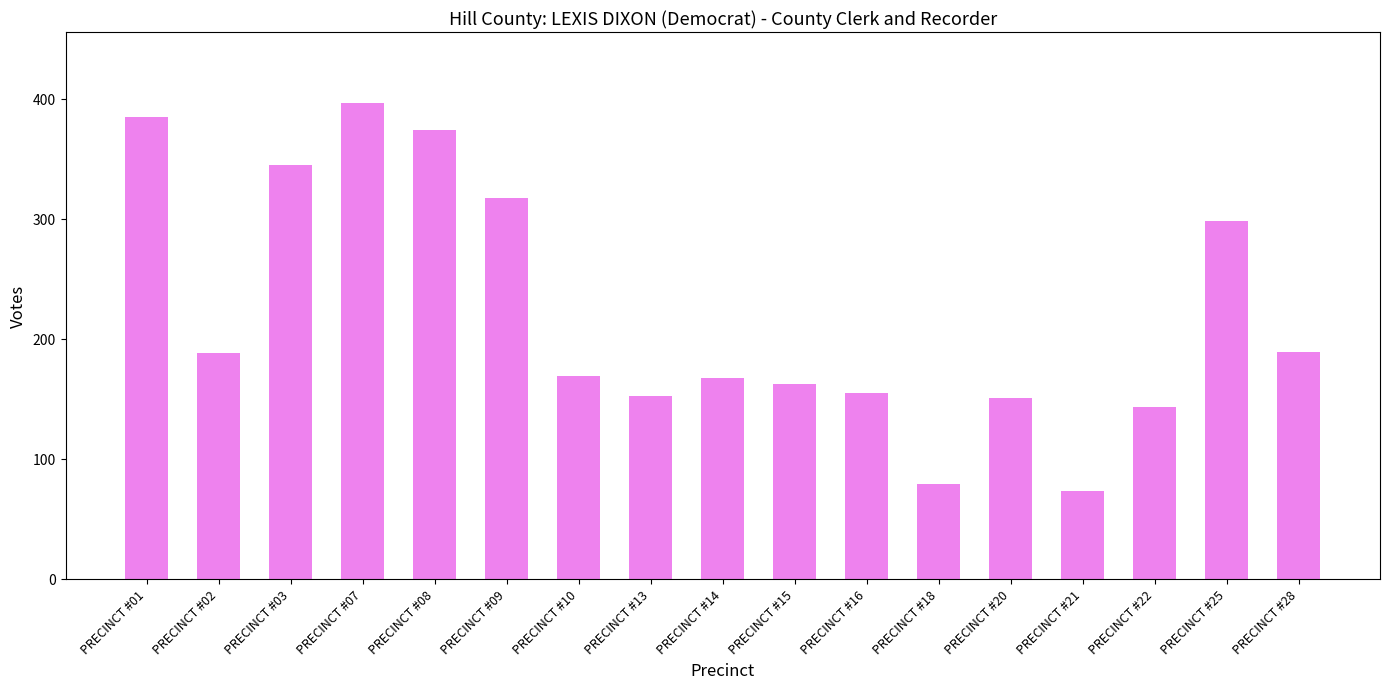

Which category has the lowest value across all series?

PRECINCT #21